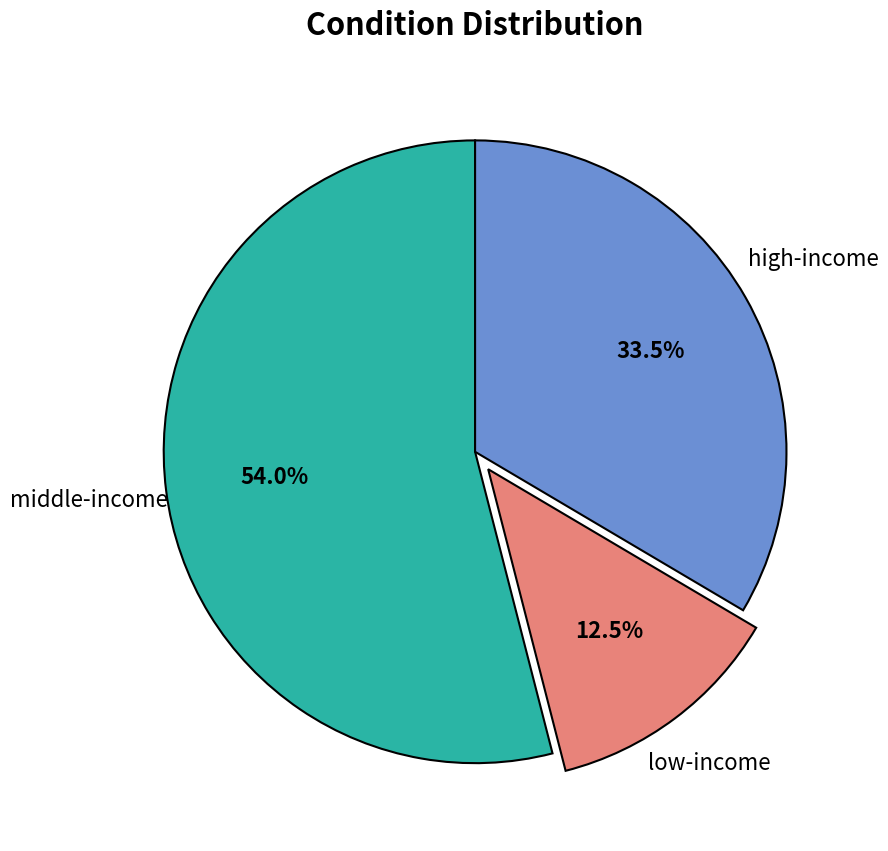

Which slice is the smallest?

low-income